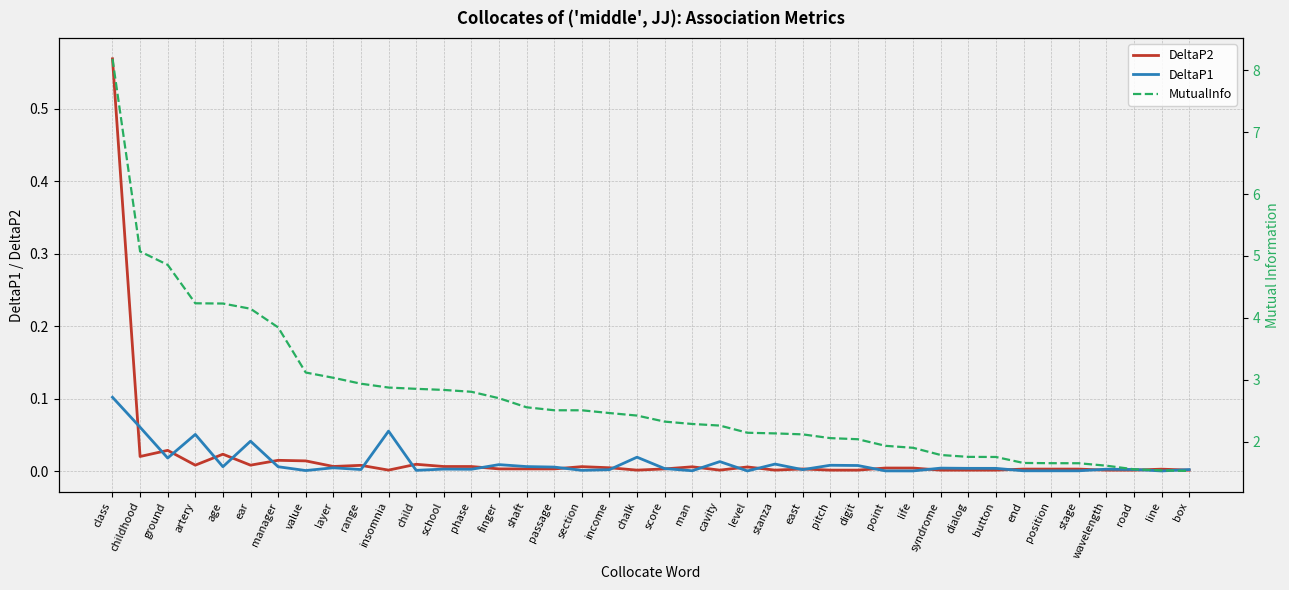

What is the sum of all DeltaP1 values?

0.5